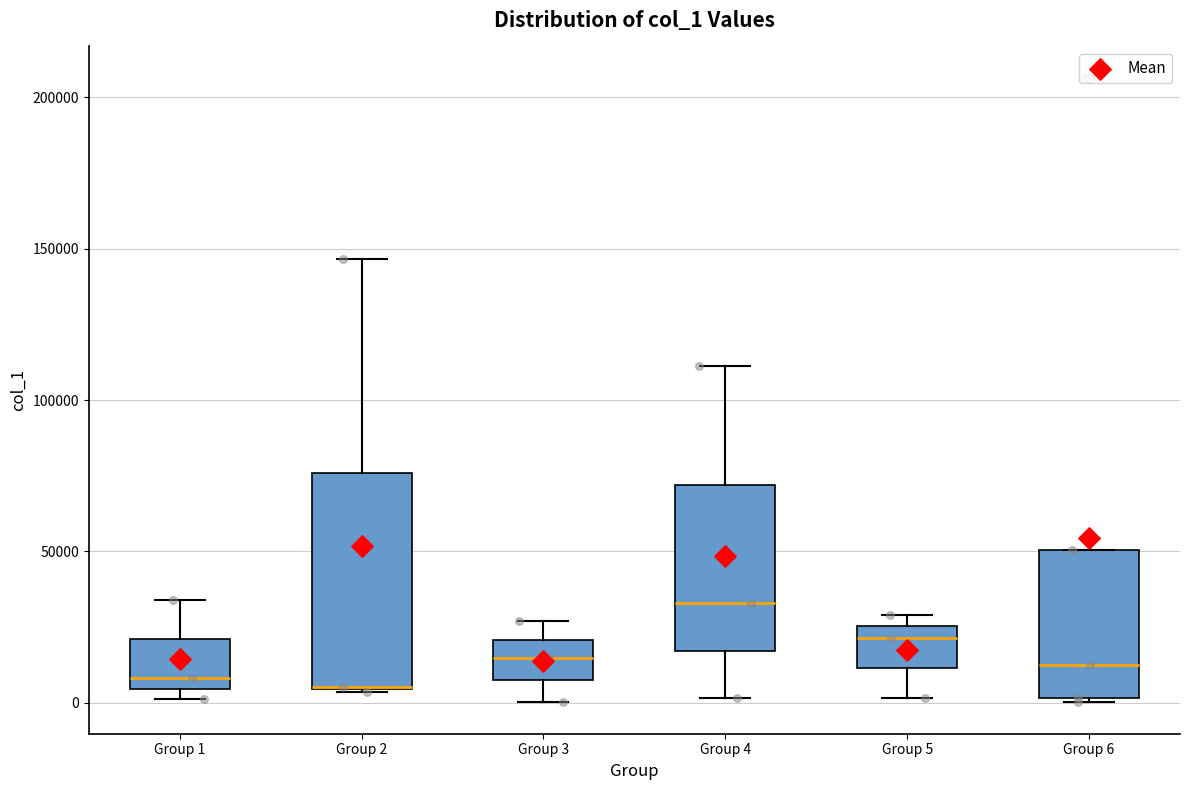

Reading left to right, transcribe this box plot: for each box, give where its median line is, the range the box spans, and where its two whiskers end, as read against the y-axis. The values are not printed on the chart, so give them approximately, as read against the axis.

Group 1: median 10000, box 5000 to 20000, whiskers 0 to 35000
Group 2: median 5000, box 5000 to 75000, whiskers 5000 to 145000
Group 3: median 15000, box 5000 to 20000, whiskers 0 to 25000
Group 4: median 35000, box 15000 to 70000, whiskers 0 to 110000
Group 5: median 20000, box 10000 to 25000, whiskers 0 to 30000
Group 6: median 15000, box 0 to 50000, whiskers 0 to 50000